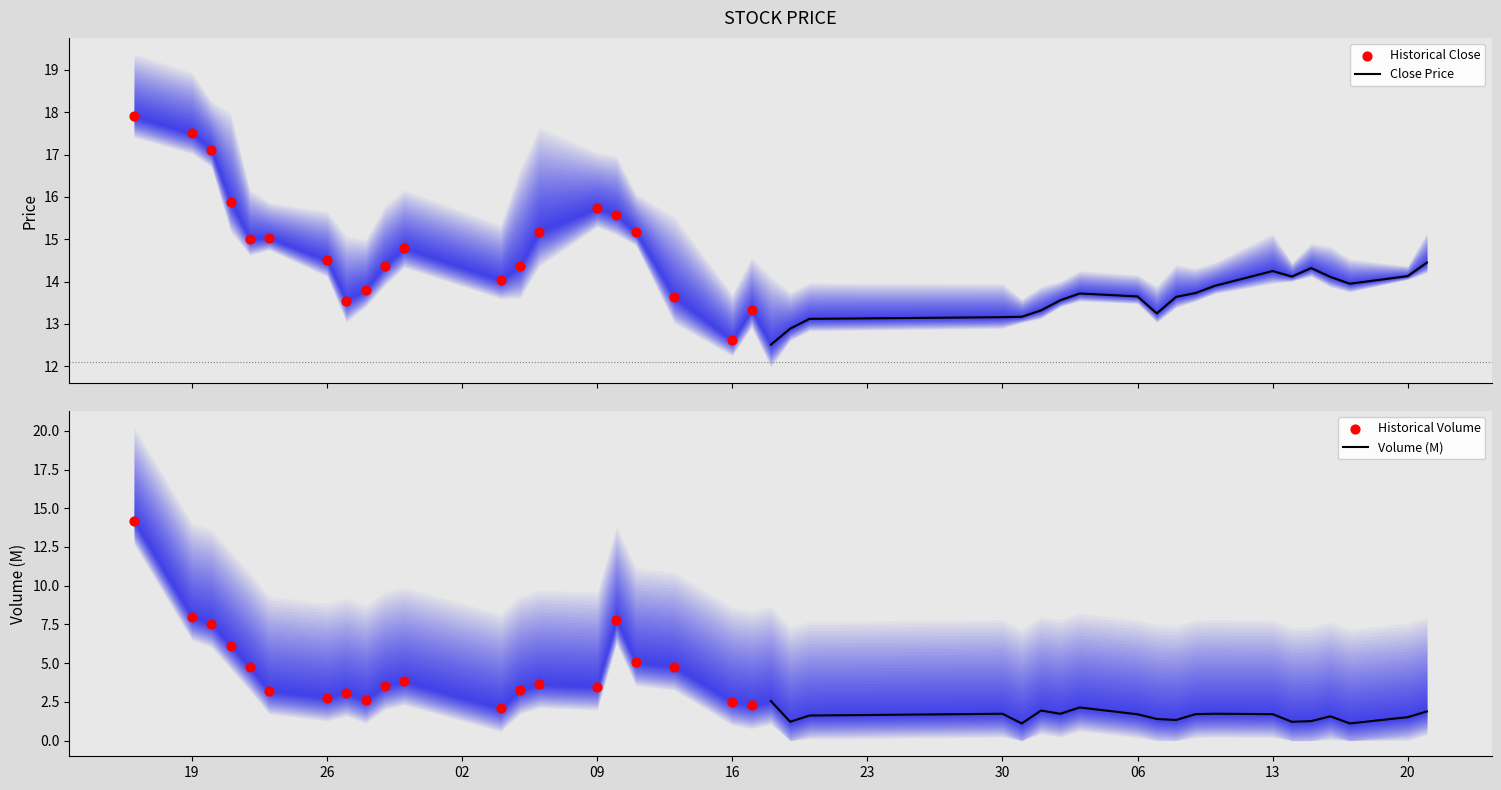

Which series has the widest spread of Y values?

Historical Volume